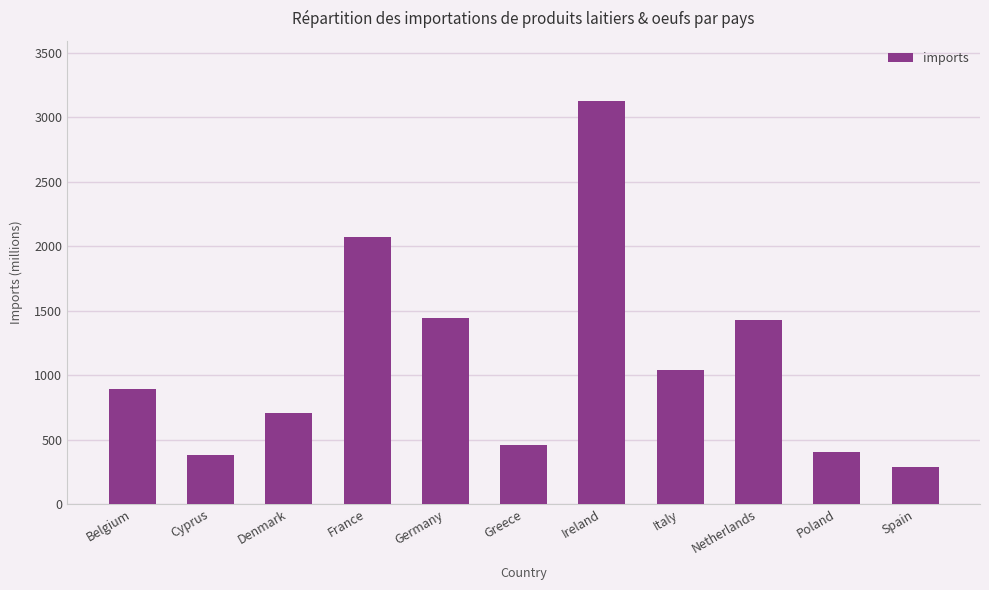

Which category has the lowest value across all series?

Spain